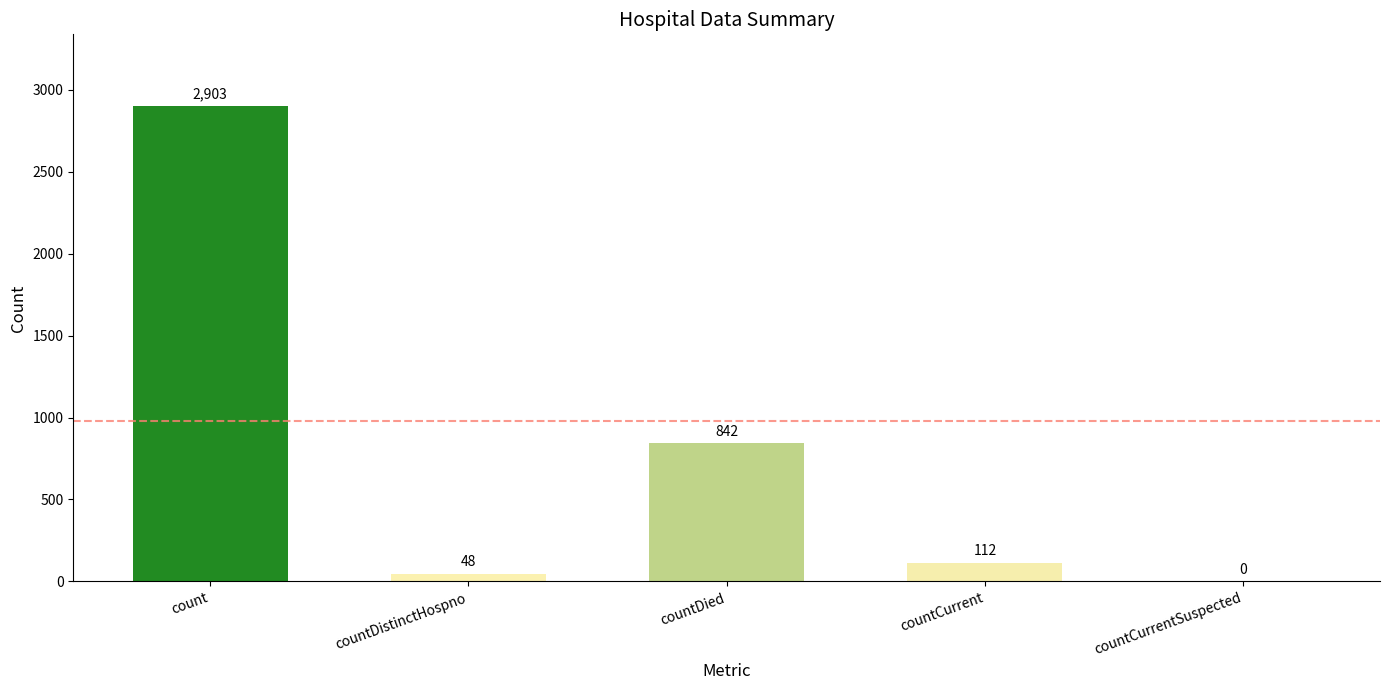

What is the maximum value shown in the chart?

2903